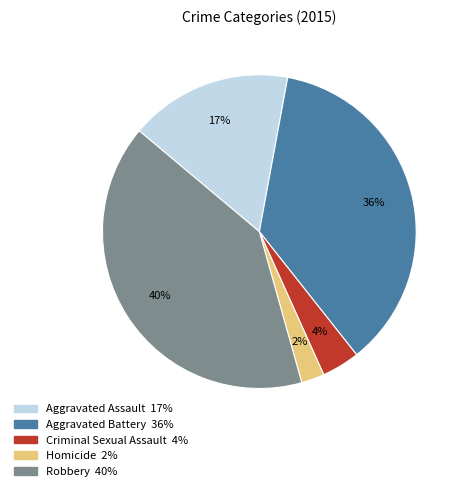

Rank the categories by value from highest to lowest.

Robbery, Aggravated Battery, Aggravated Assault, Criminal Sexual Assault, Homicide